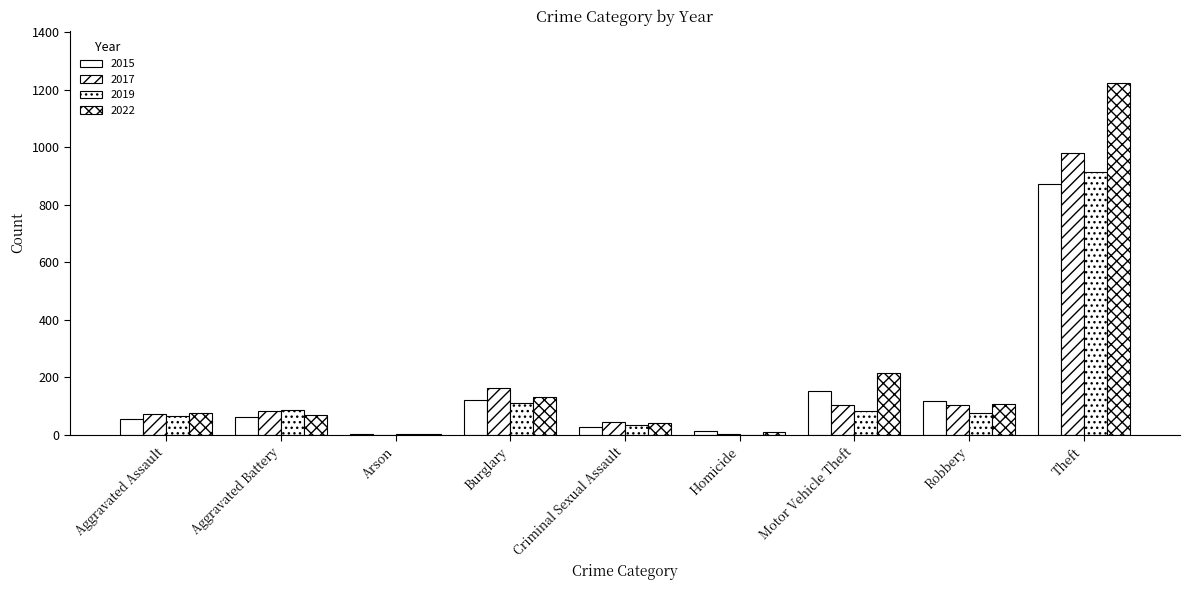

Is the value of 2015 at Criminal Sexual Assault greater than the value of 2019 at Aggravated Battery?

No